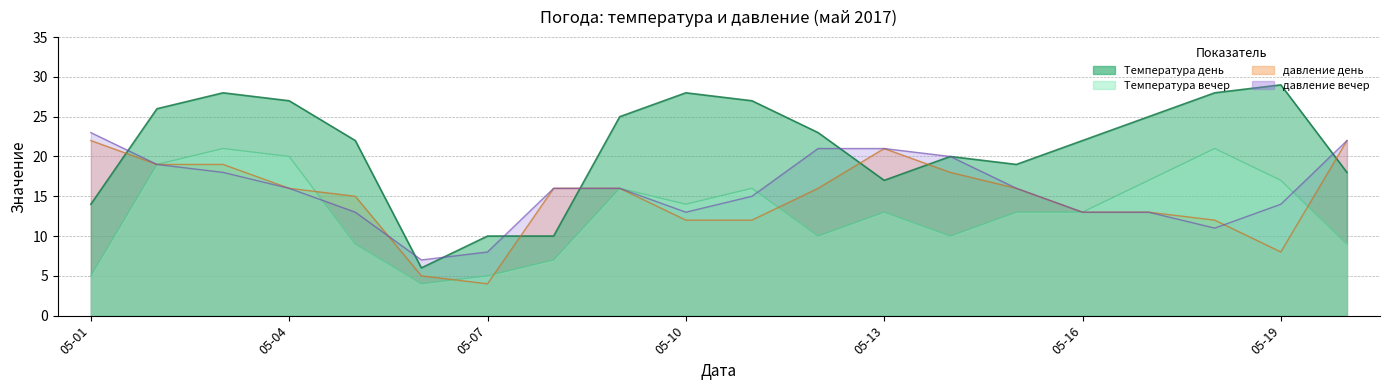

What is the sum of all Температура день values?

424